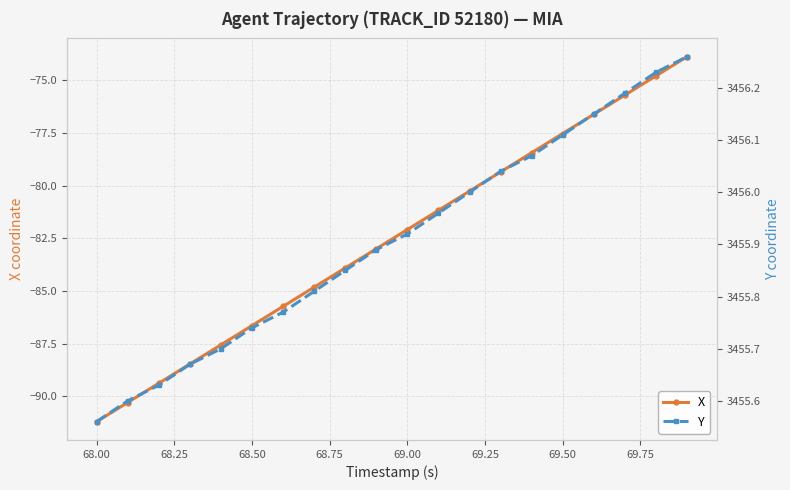

True or false: X has more than 0 interior local peaks.

False